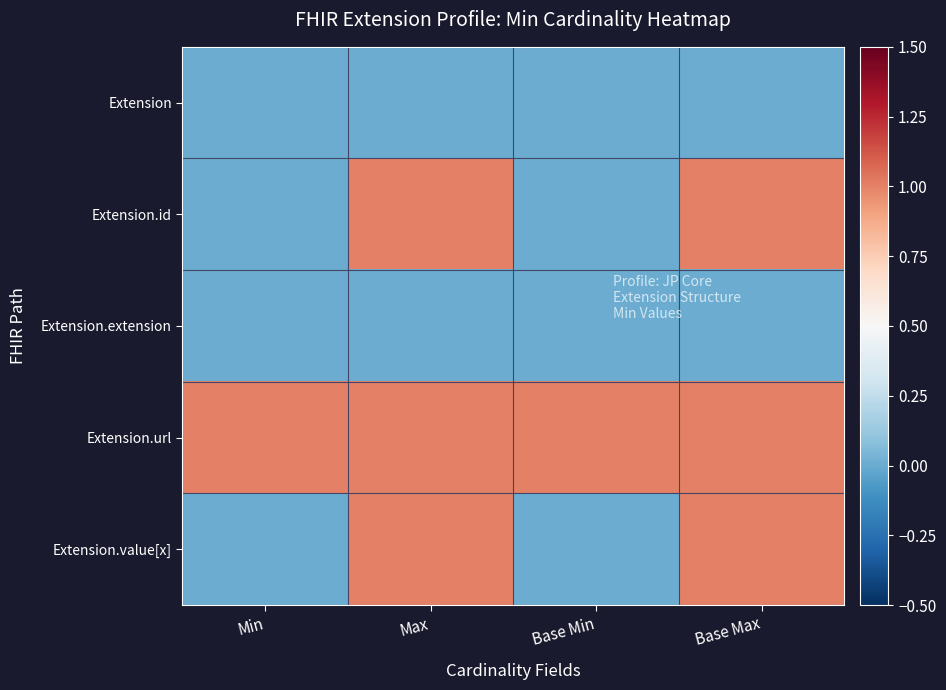

Which has a higher value, Base Max or Min?

Base Max